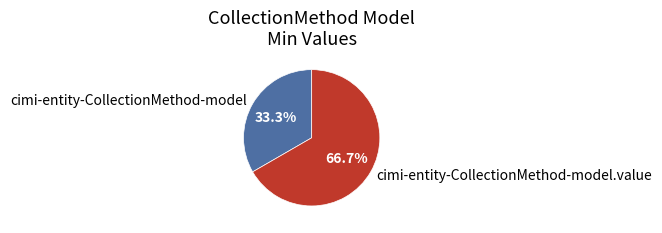

To the nearest percent, what is the difference between the largest and smallest slice percentages?

33%